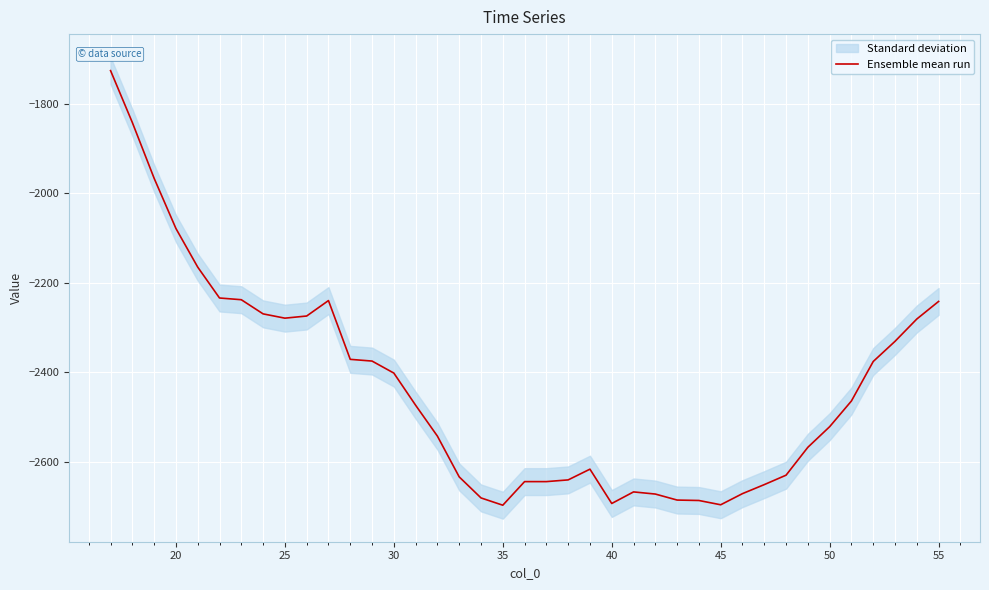

What is the sum of all values?

-94861.2